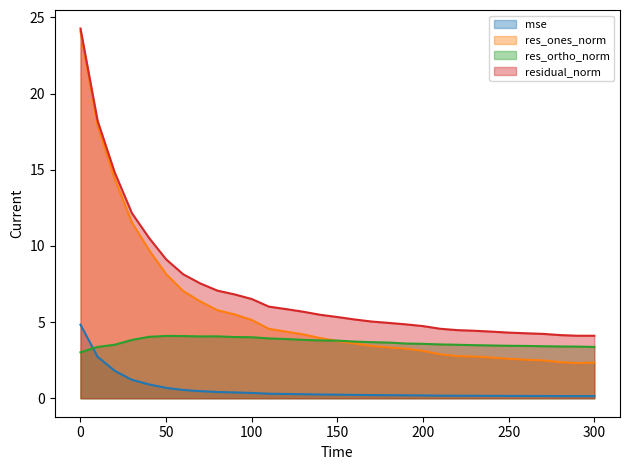

True or false: res_ones_norm has more than 2 interior local peaks.

False